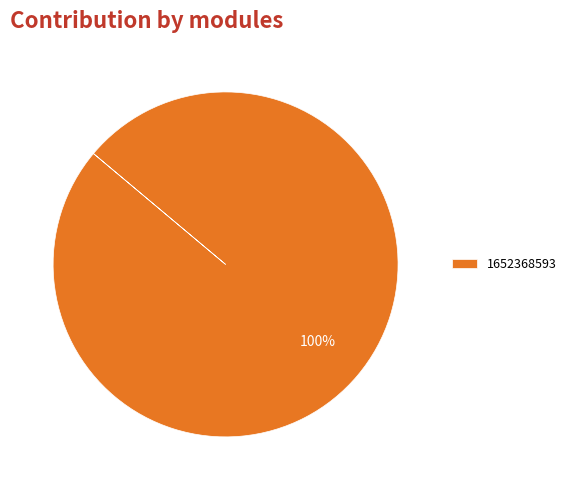

Rank the categories by value from lowest to highest.

1652368593